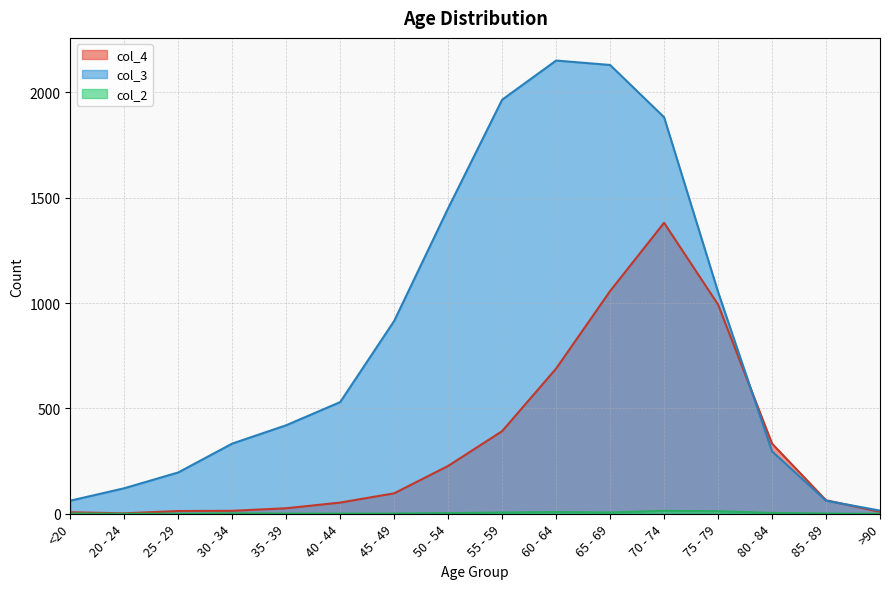

Which series has the widest spread of values?

col_3